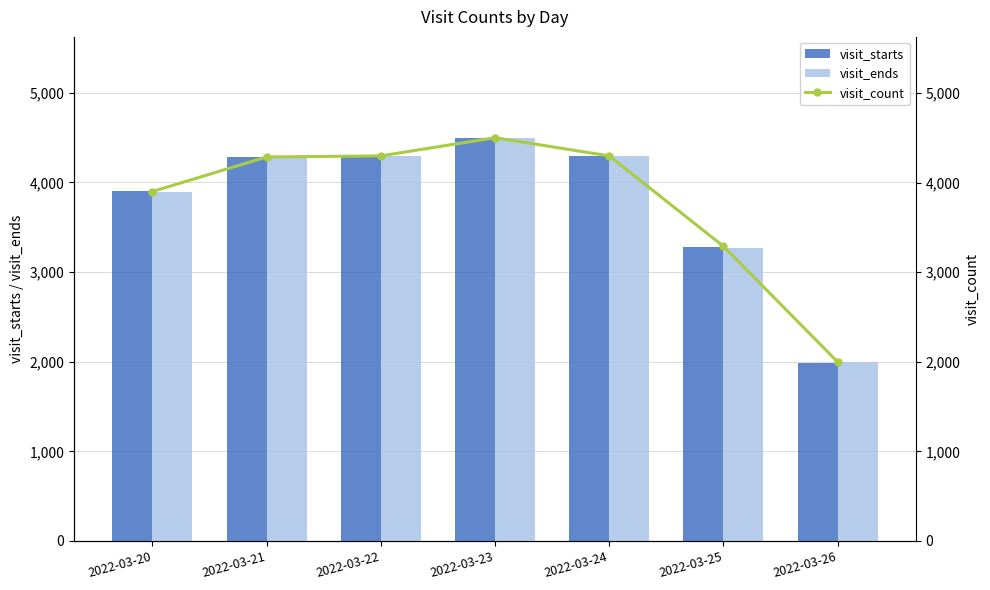

Does the chart contain stacked bars?

No